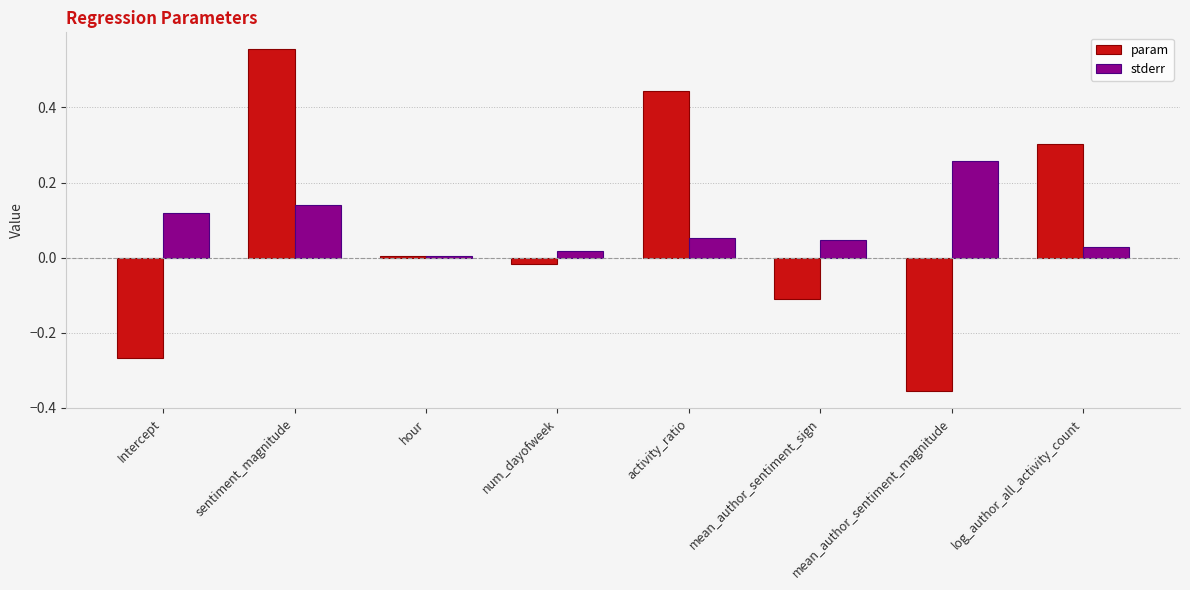

At mean_author_sentiment_sign, list the series in order from largest to smallest.

stderr, param